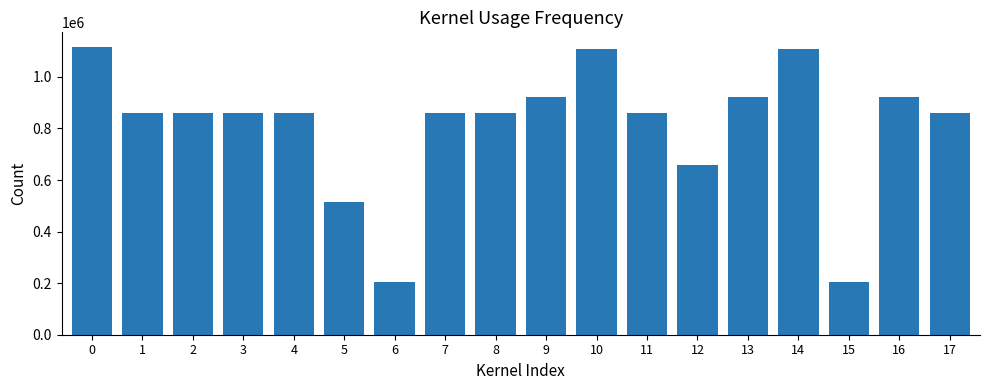

What is the sum of all values?

14561615